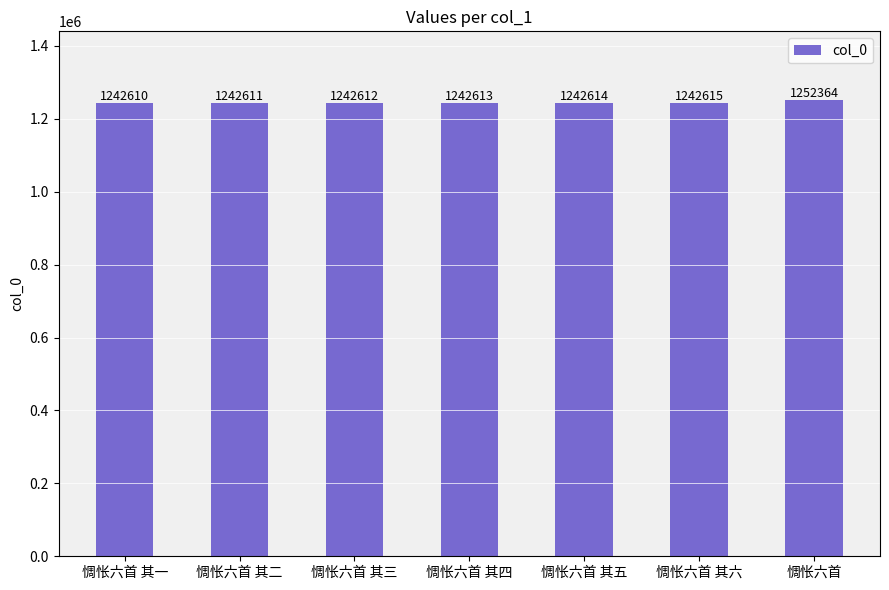

Is it true that the value at 惆怅六首 其六 is 1242615?

True